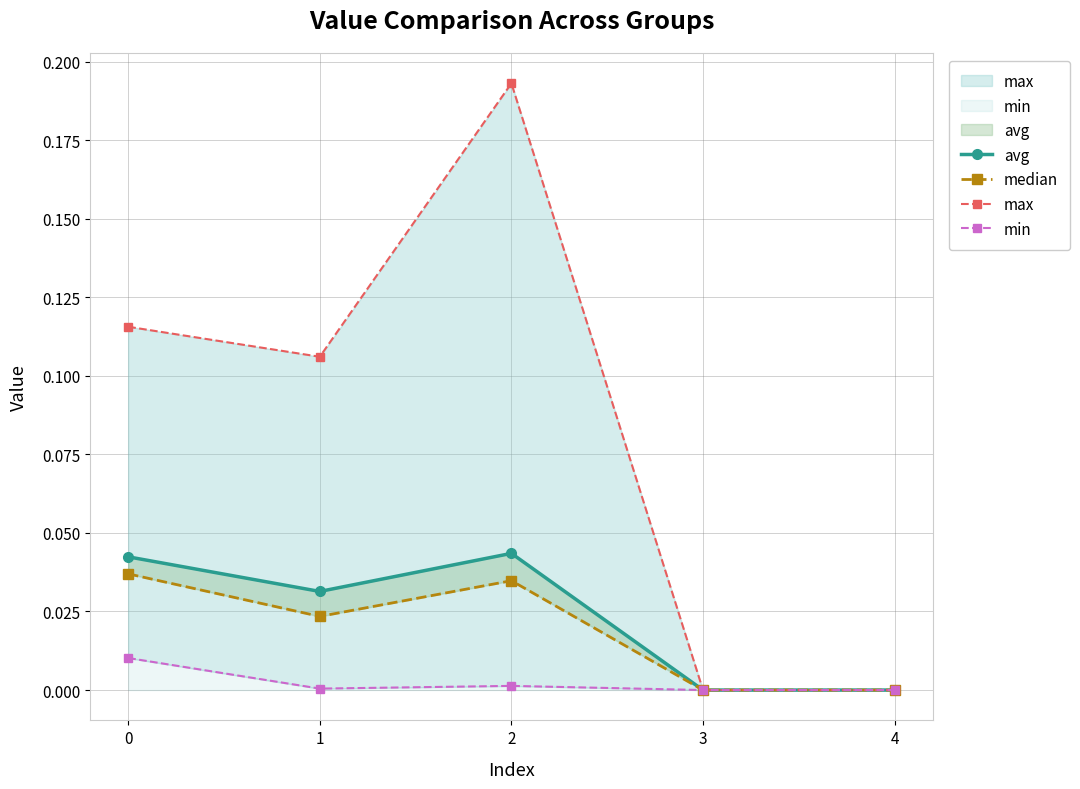

True or false: avg has a value of 0.0 at 3.

True